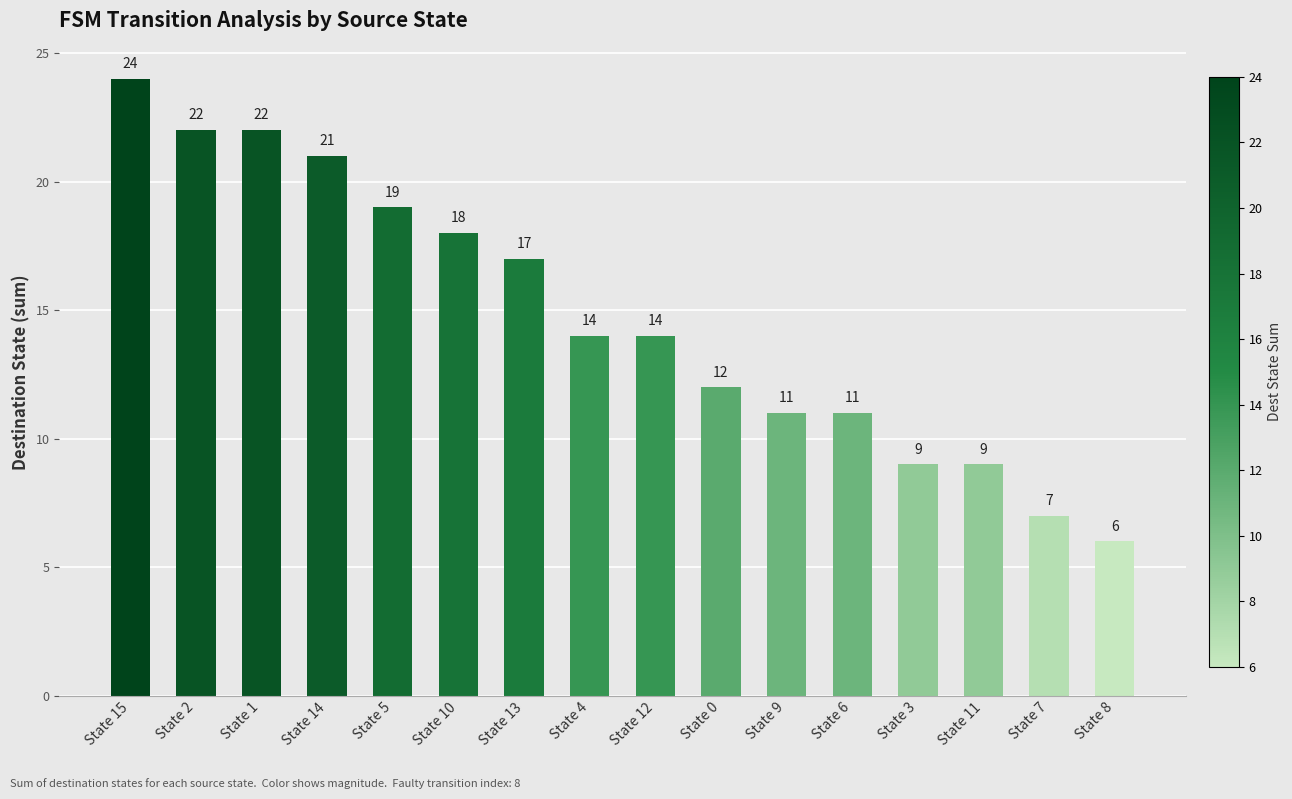

How many series are shown in this chart?

1